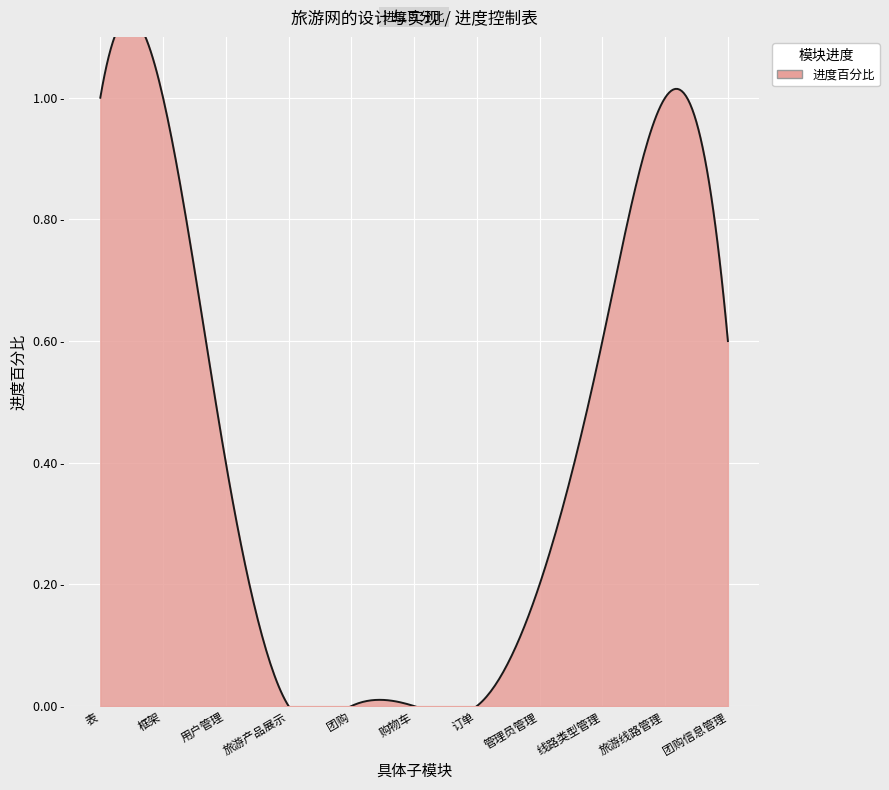

At which category does the chart reach its minimum across all series?

旅游产品展示